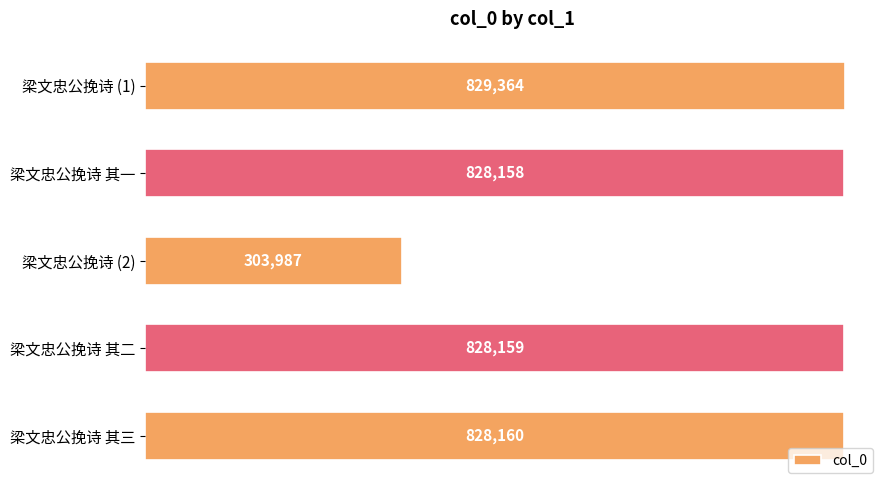

Reading bottom to top, list all the values displayed in this chart.

828160	828159	303987	828158	829364